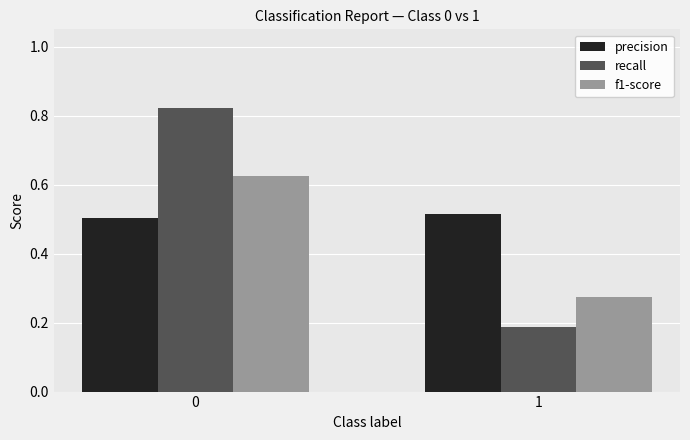

Is the value of f1-score at 1 greater than the value of precision at 0?

No